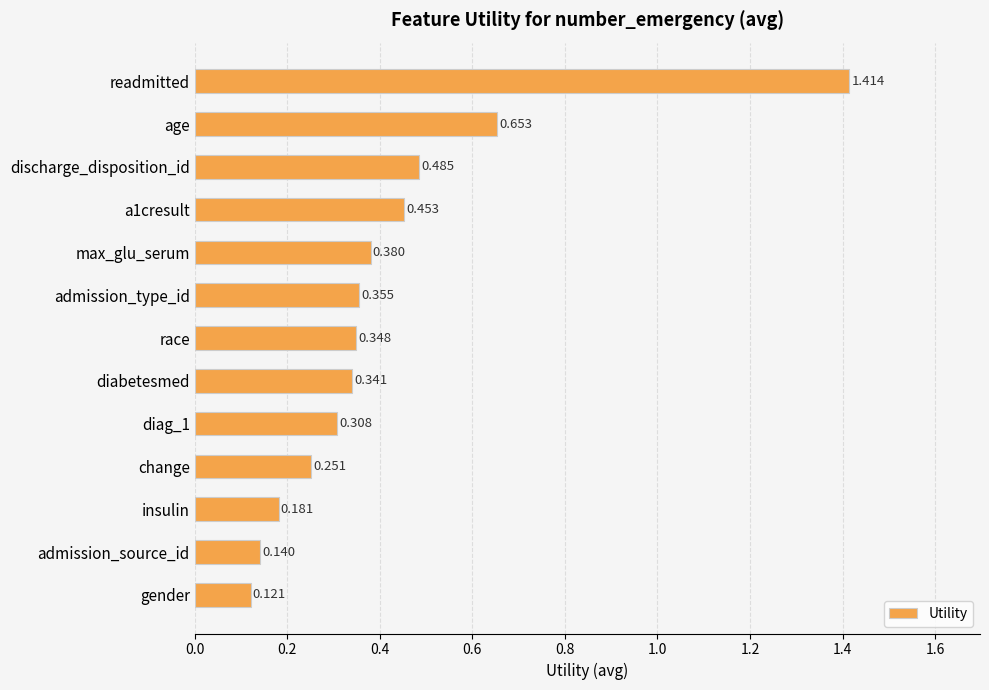

List the labels in order of value, largest first.

readmitted, age, discharge_disposition_id, a1cresult, max_glu_serum, admission_type_id, race, diabetesmed, diag_1, change, insulin, admission_source_id, gender